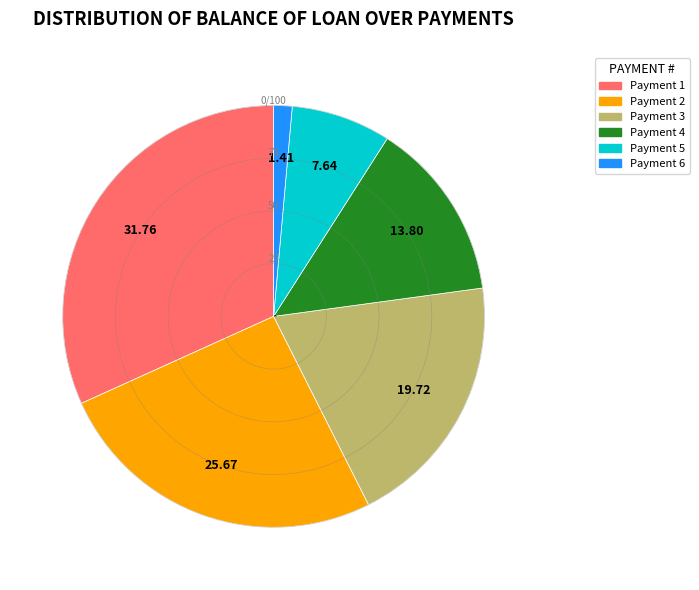

Does any single category account for the majority?

No